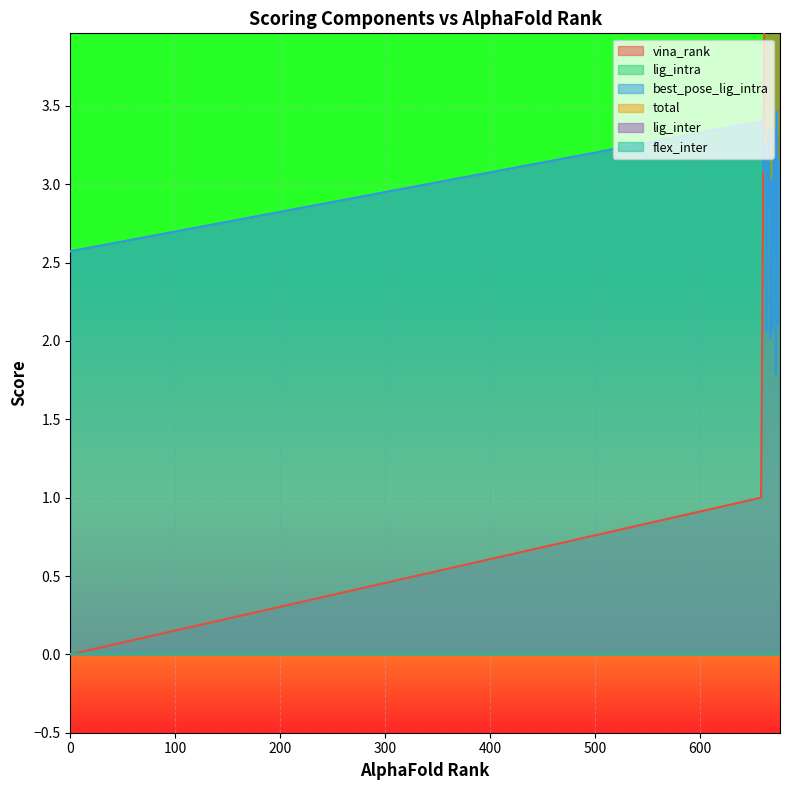

True or false: lig_intra and best_pose_lig_intra intersect in this chart.

False